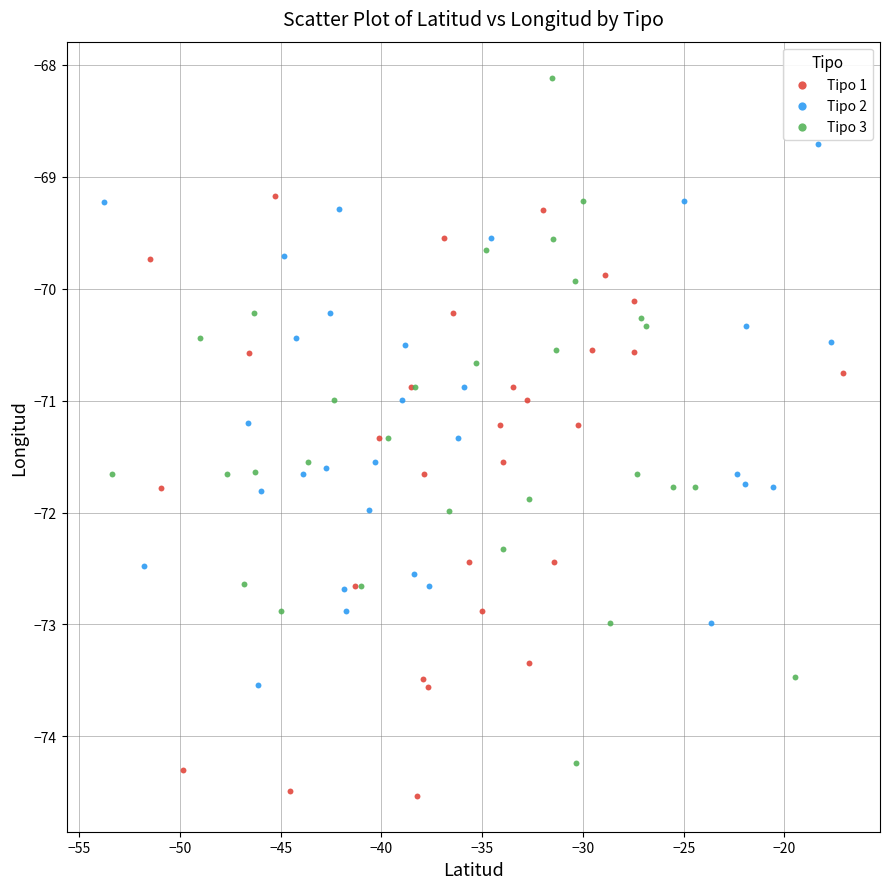

Which series contains the lowest Y value?

Tipo 1